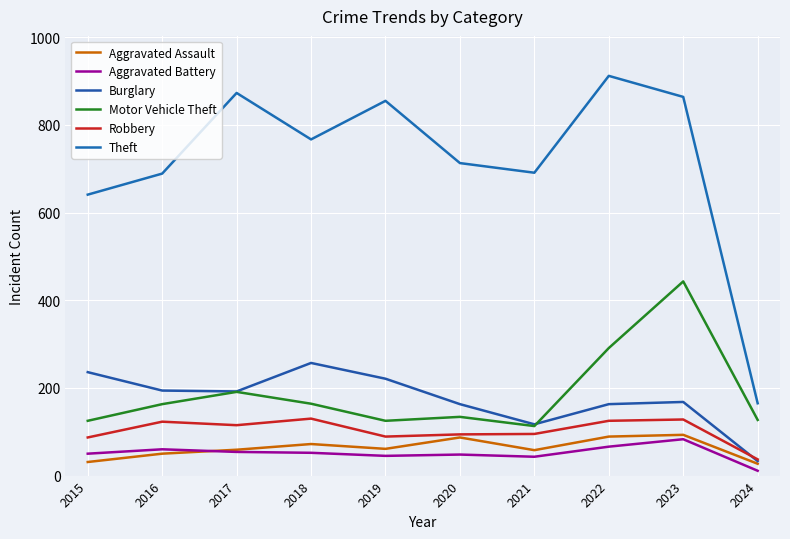

What is the sum of all Burglary values?

1744